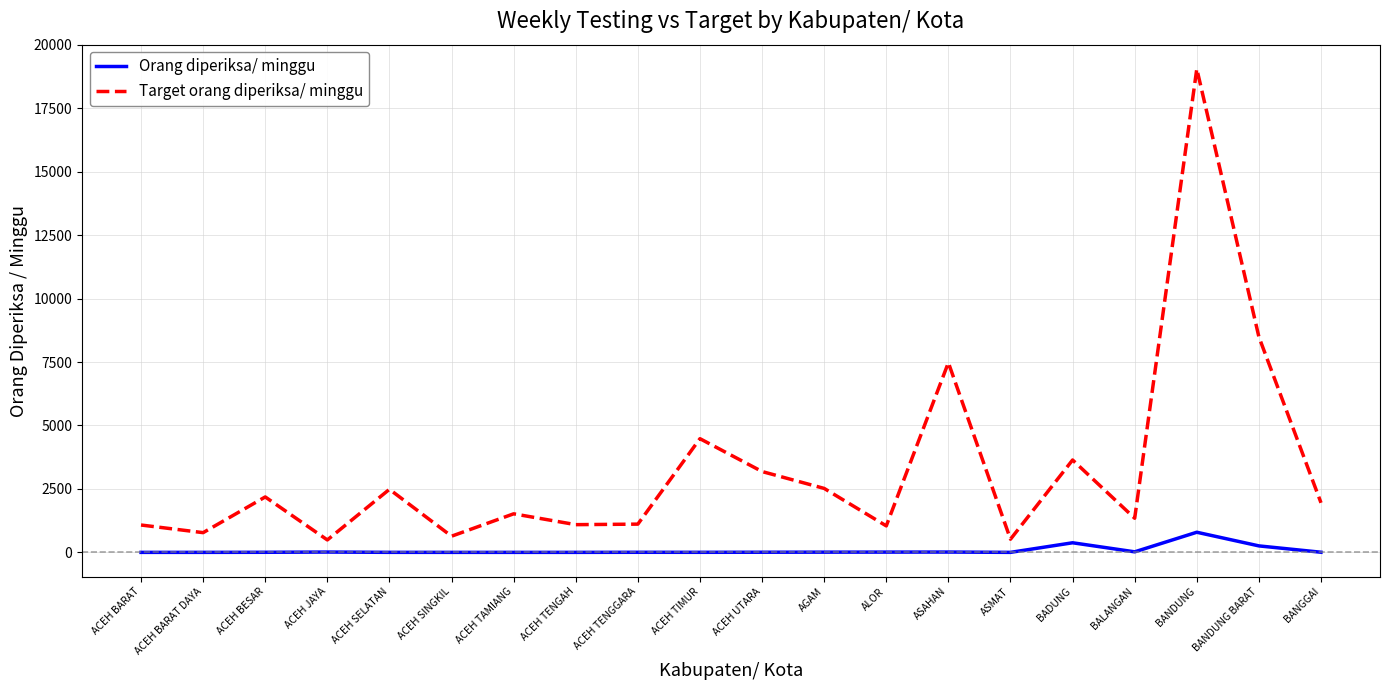

Is the value of Orang diperiksa/ minggu at ACEH SINGKIL greater than the value of Target orang diperiksa/ minggu at ACEH TIMUR?

No